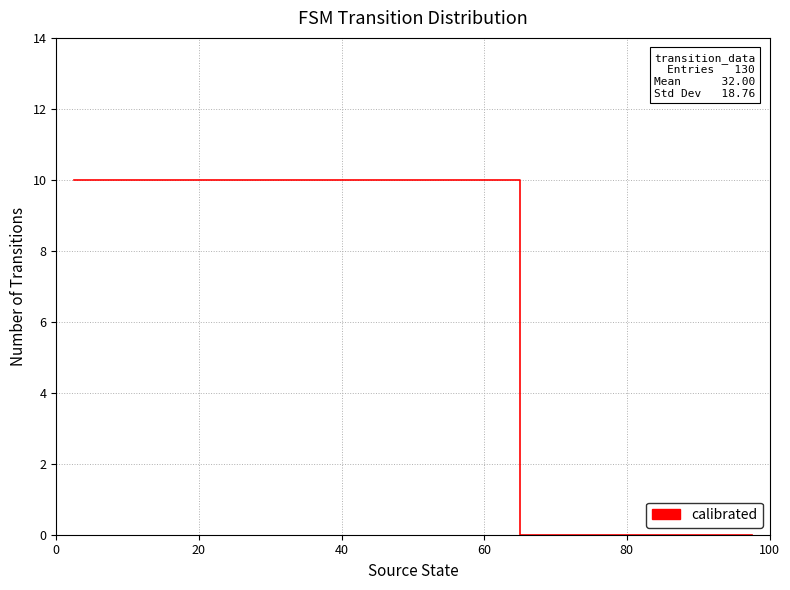

What is the greatest value displayed?

10